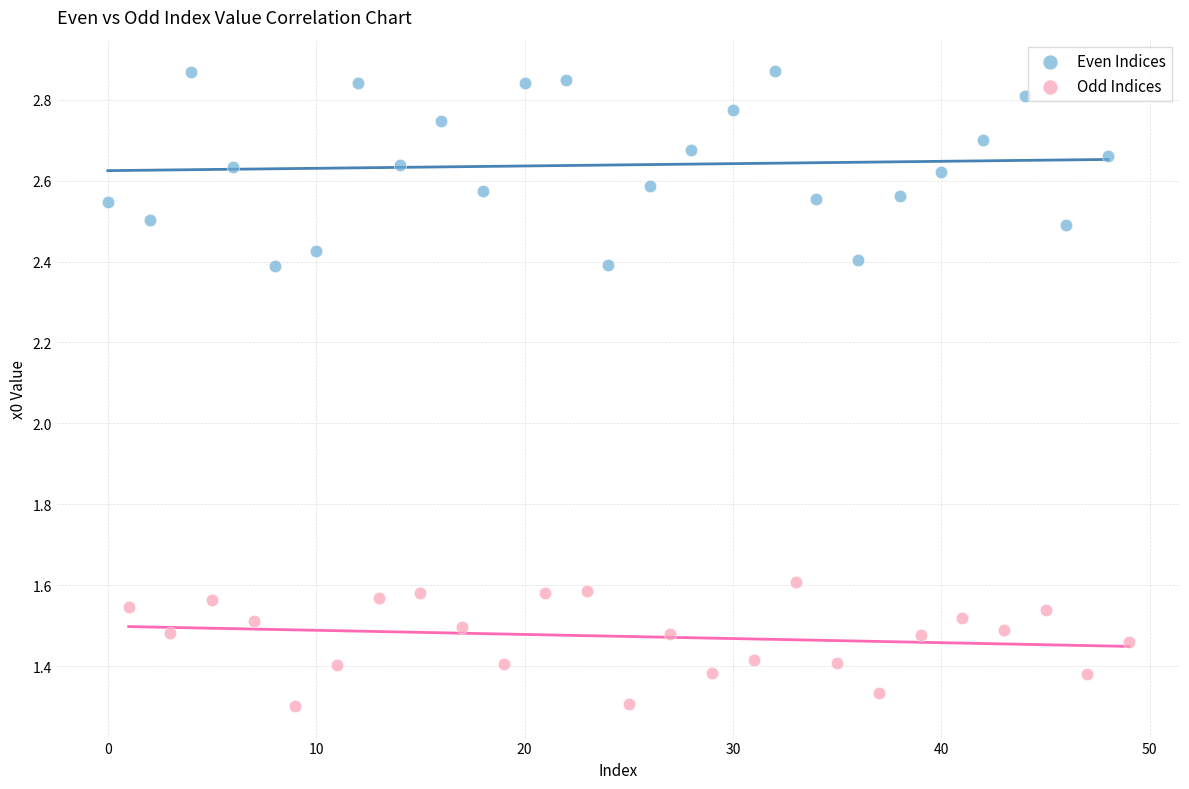

Which series has the largest Y range (max minus min)?

Even Indices